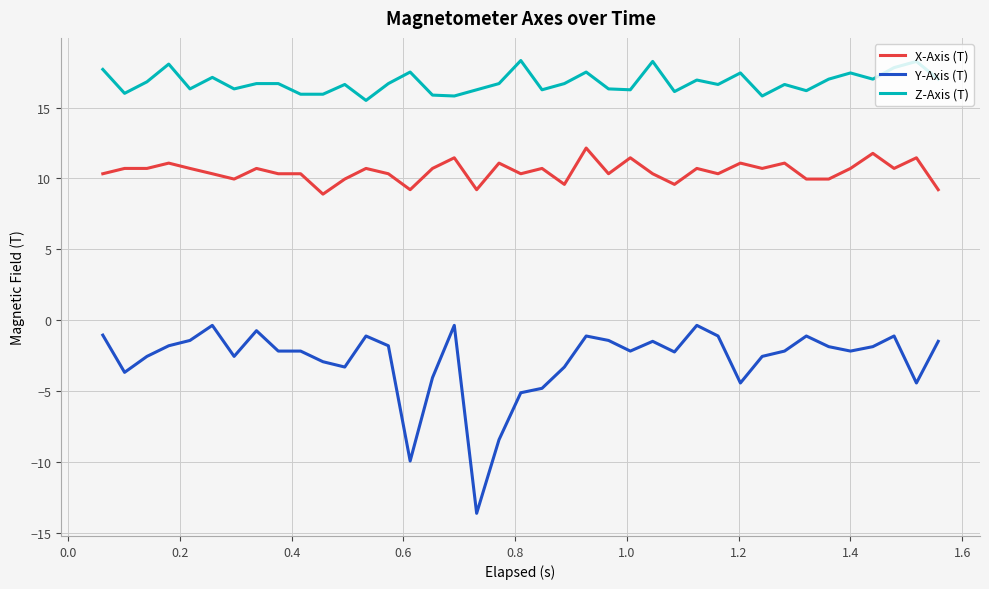

Rank the series by their maximum value, from highest to lowest.

Z-Axis (T), X-Axis (T), Y-Axis (T)